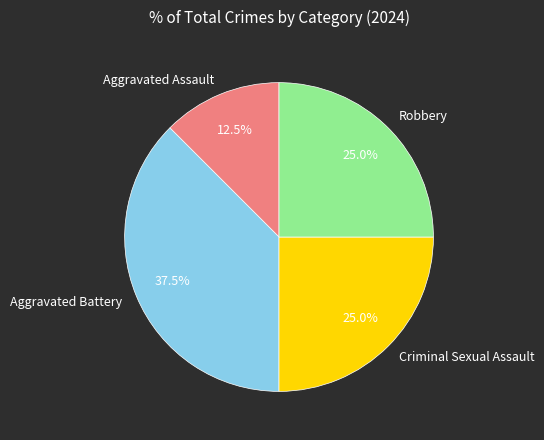

Combined, what portion of the pie is Criminal Sexual Assault and Robbery?

50.0%